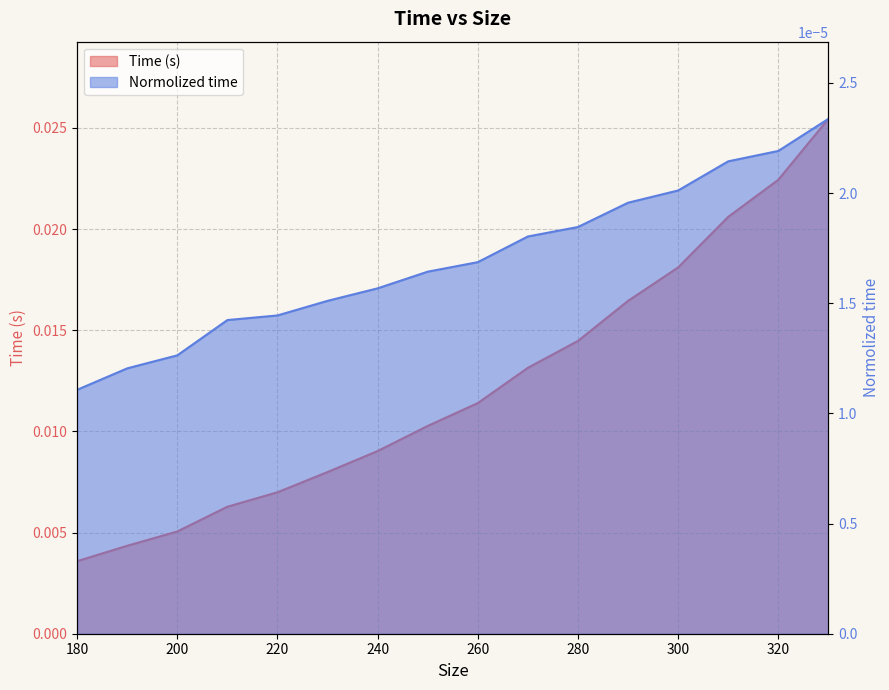

At 260, list the series in order from largest to smallest.

Time (s), Normolized time